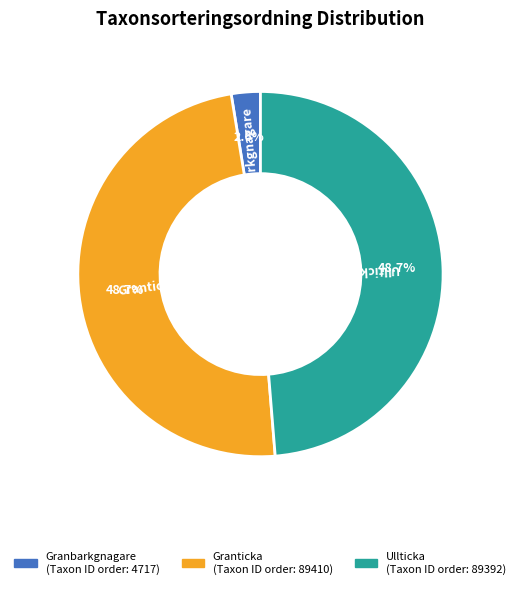

The Granbarkgnagare slice represents 3% of the pie. True or false?

True